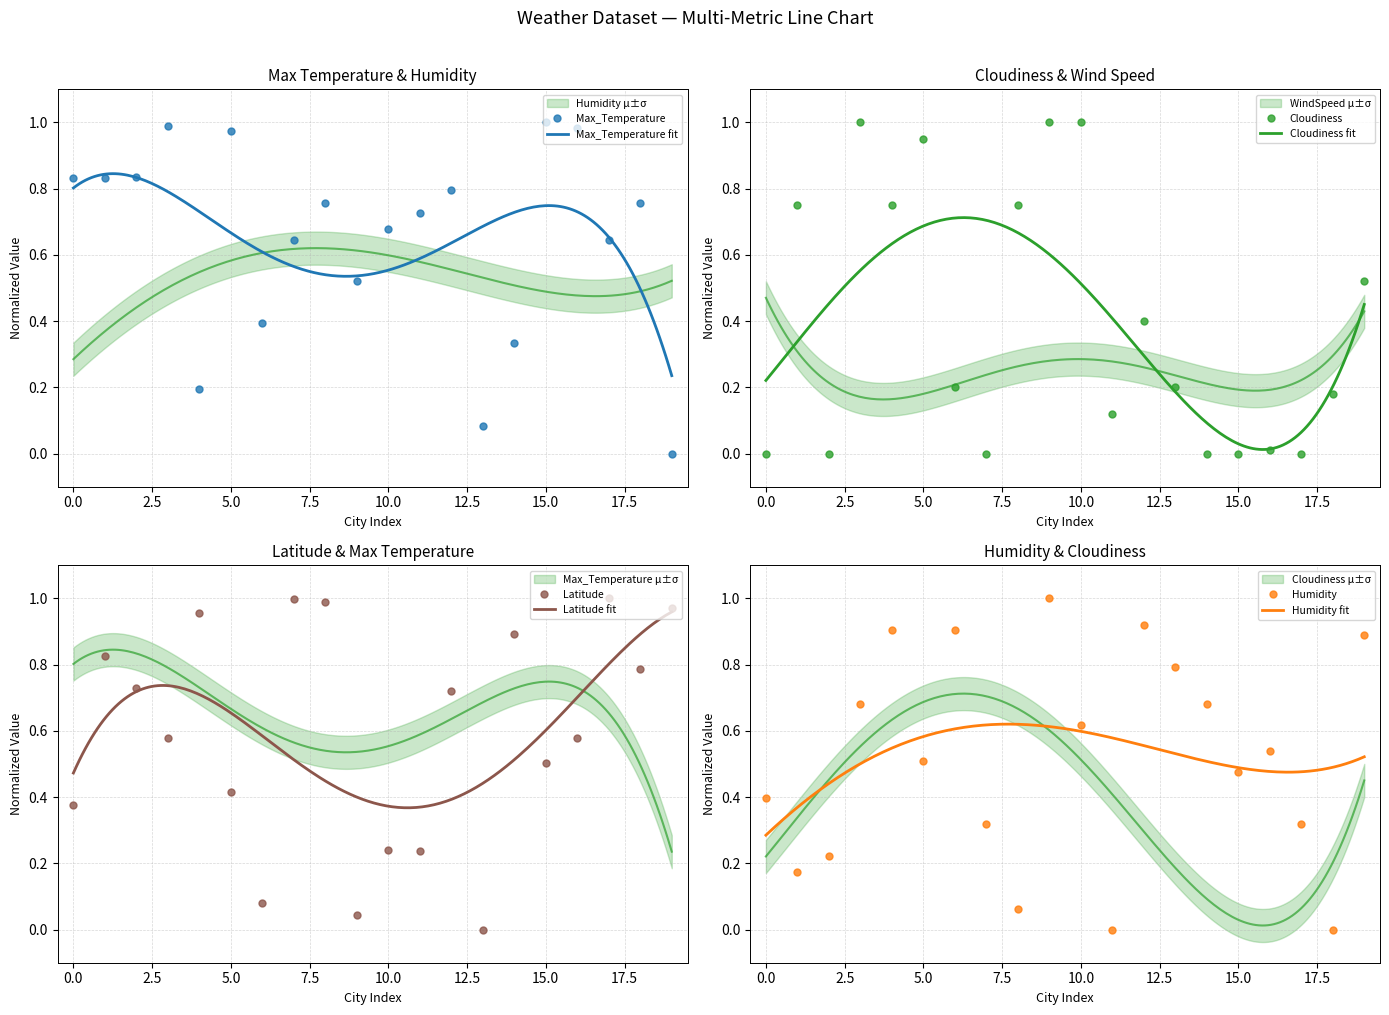

How many values in Latitude are above zero?

19